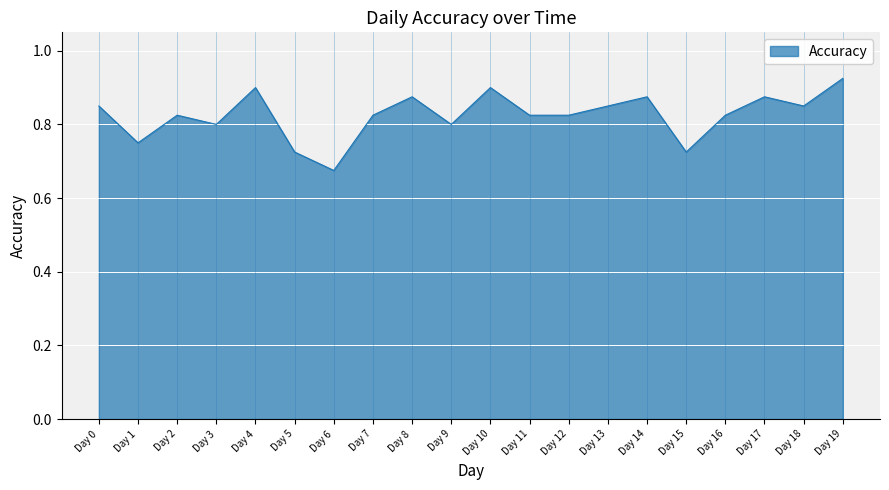

Between Day 13 and Day 3, which is larger?

Day 13